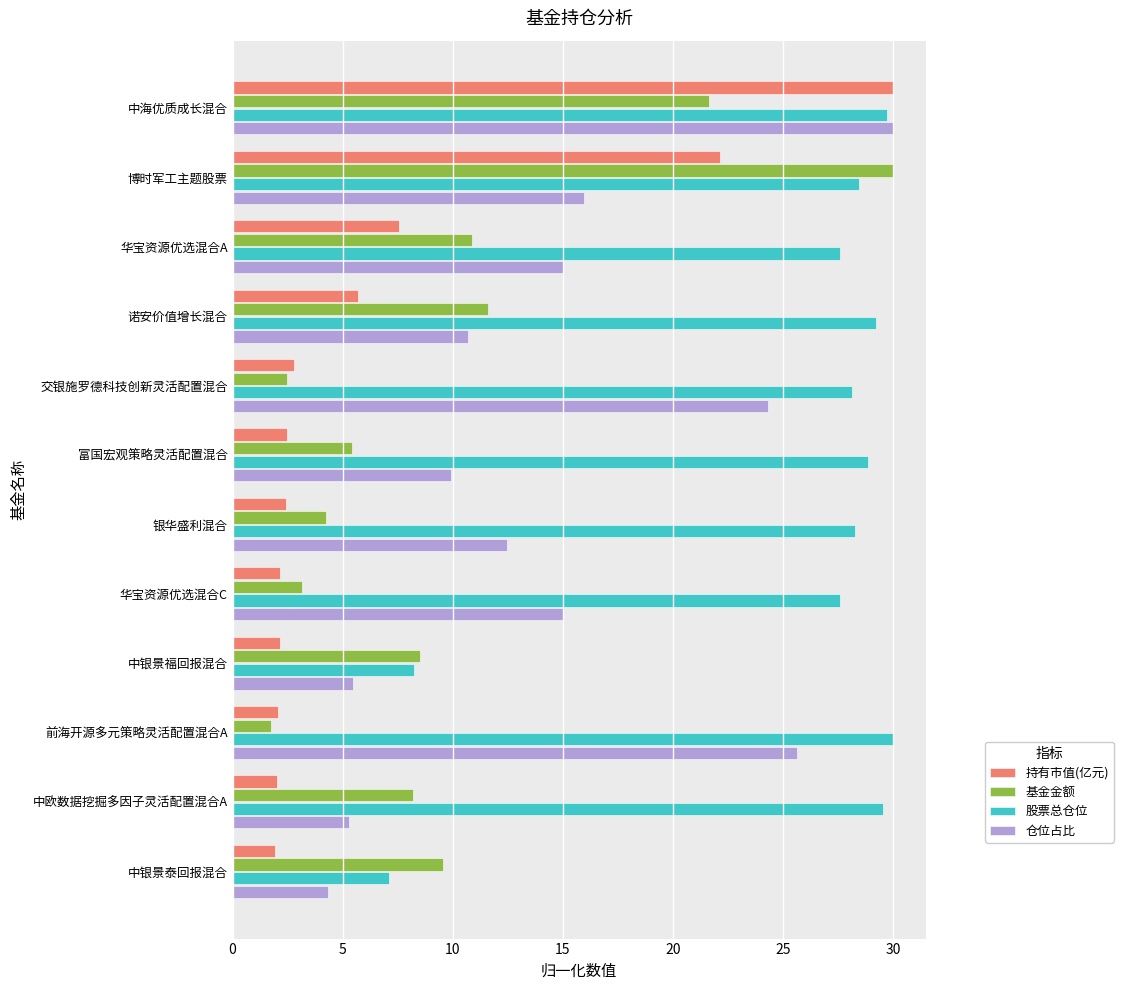

At how many categories does at least one series exceed 14?

10